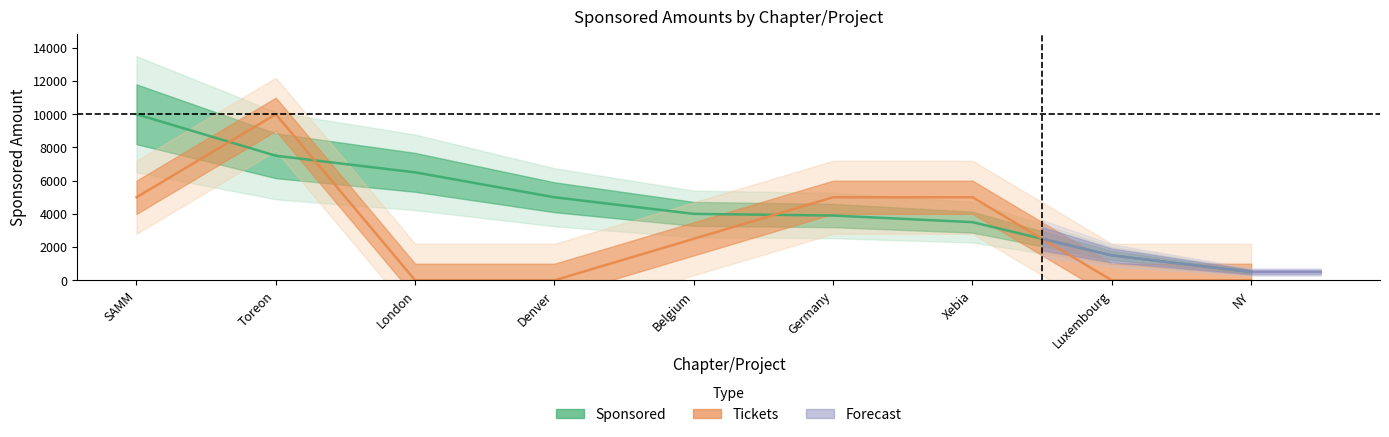

Which series has the largest total across all categories?

sponsored